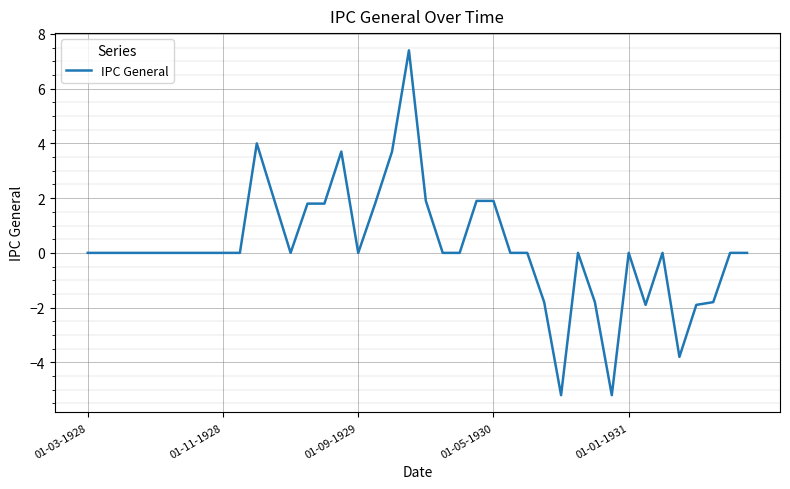

What is the greatest value displayed?

7.4